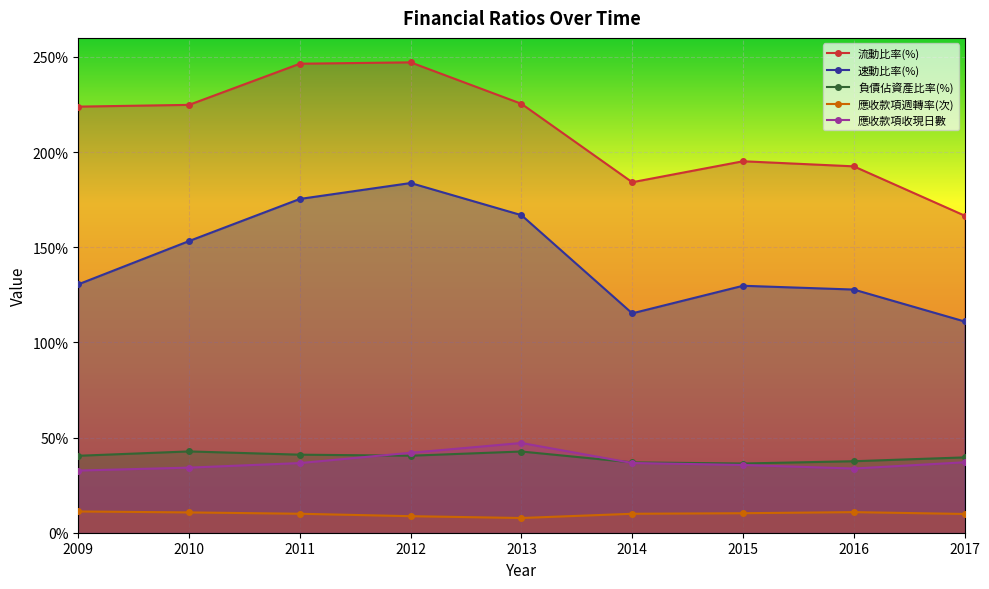

At how many categories does at least one series exceed 189?

7